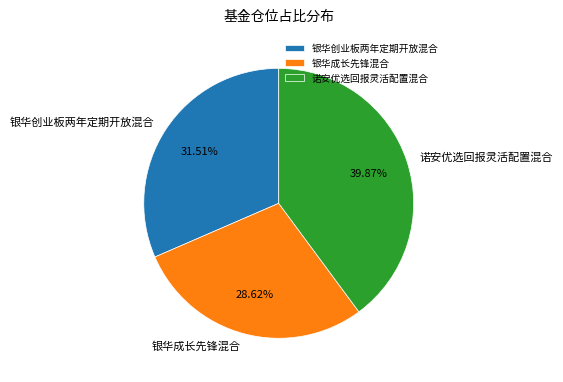

Between 诺安优选回报灵活配置混合 and 银华创业板两年定期开放混合, which is larger?

诺安优选回报灵活配置混合